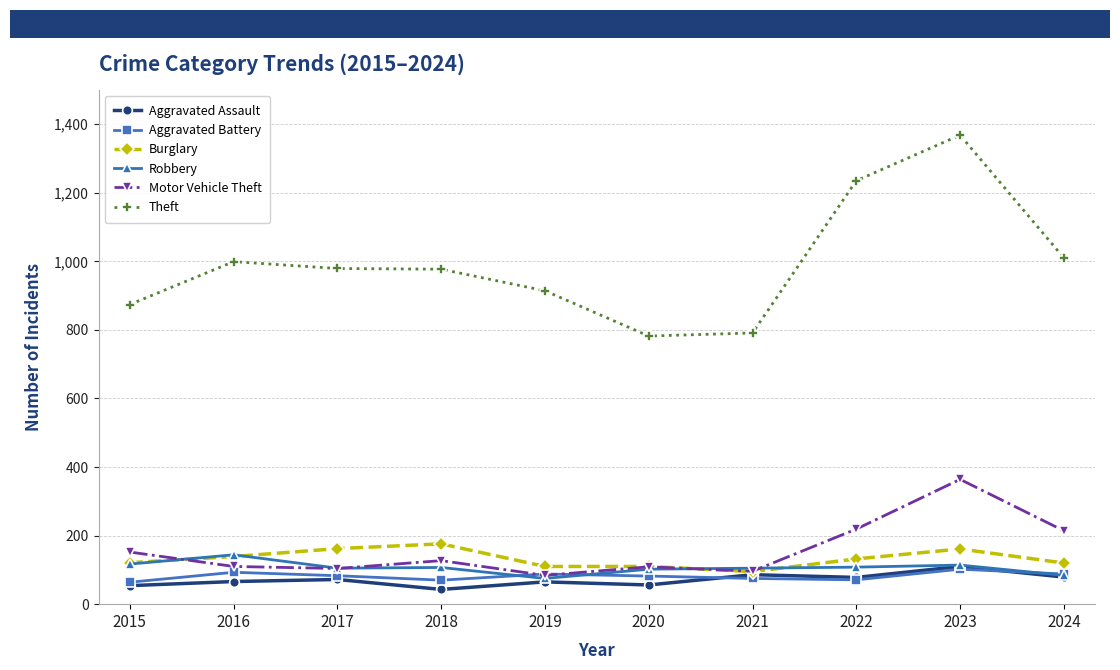

True or false: Theft and Burglary intersect in this chart.

False